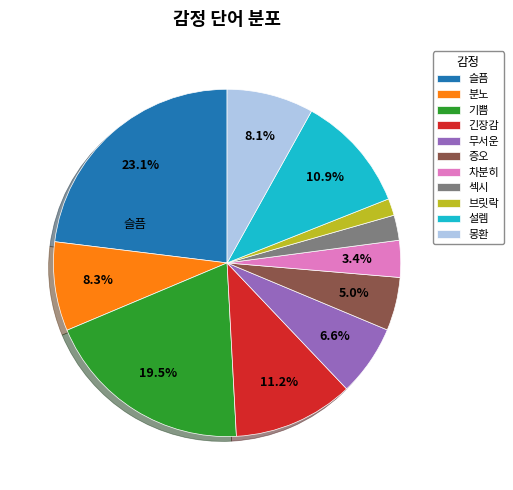

What is the largest slice in the pie chart?

슬픔